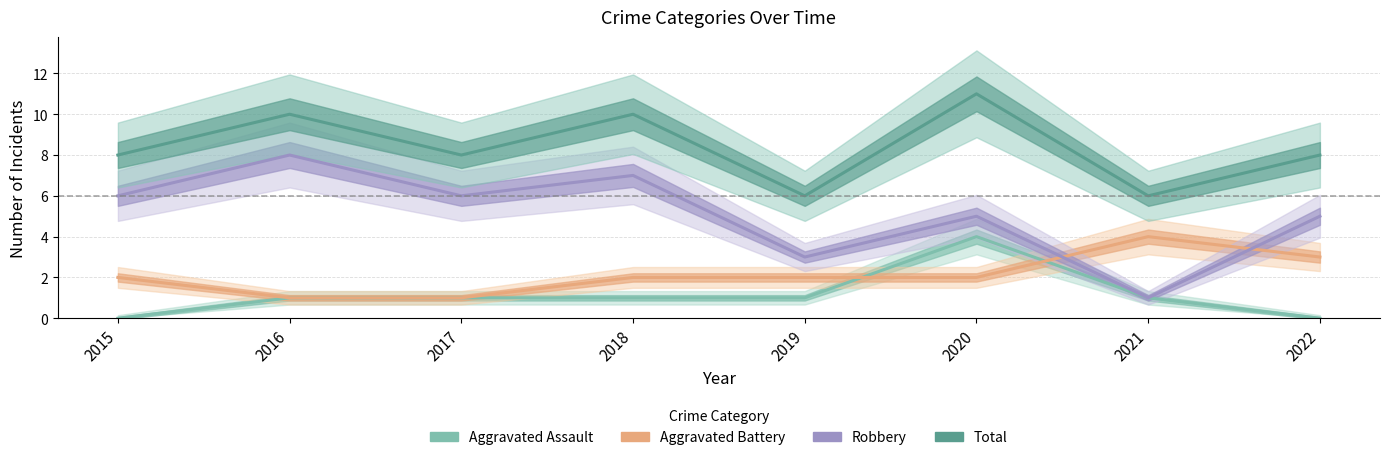

What is the minimum value for Aggravated Battery?

1